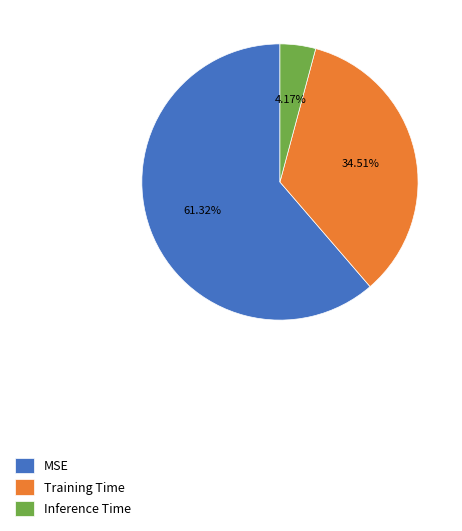

What portion of the pie excludes Training Time?

65.5%